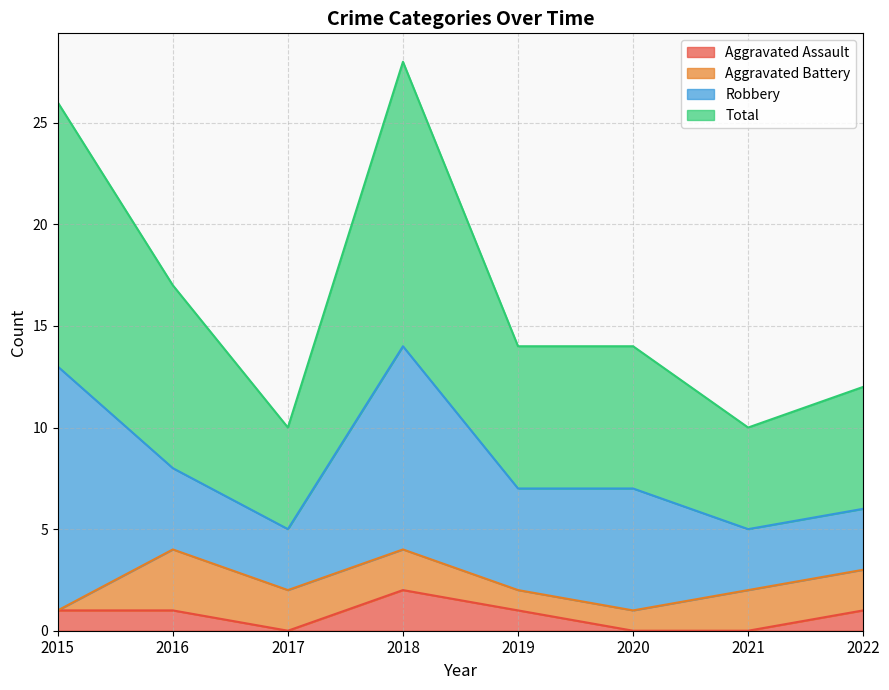

At which category does Total reach its first local valley?

2017